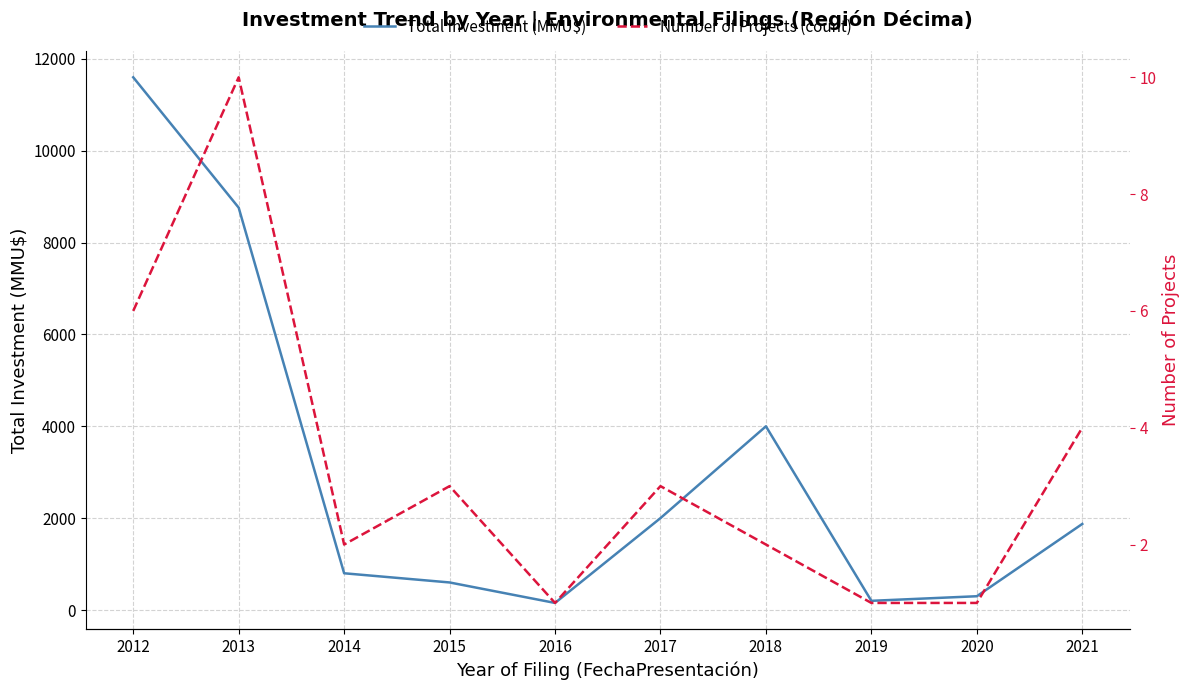

Reading left to right, list all the values displayed in this chart.

Total Investment (MMU$): 11600	8761	800	600	154	2001	4000	200	300	1874
Number of Projects (count): 6	10	2	3	1	3	2	1	1	4